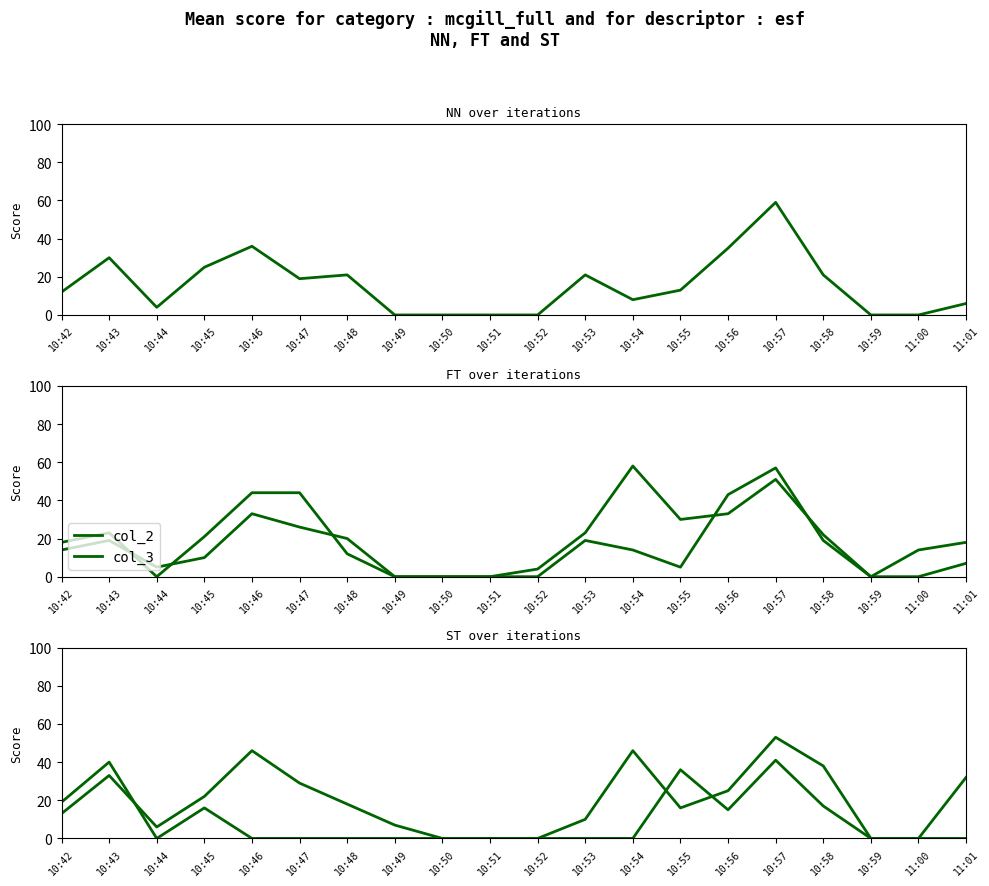

In col_3, how many points are higher than both neighbors (excluding endpoints)?

3